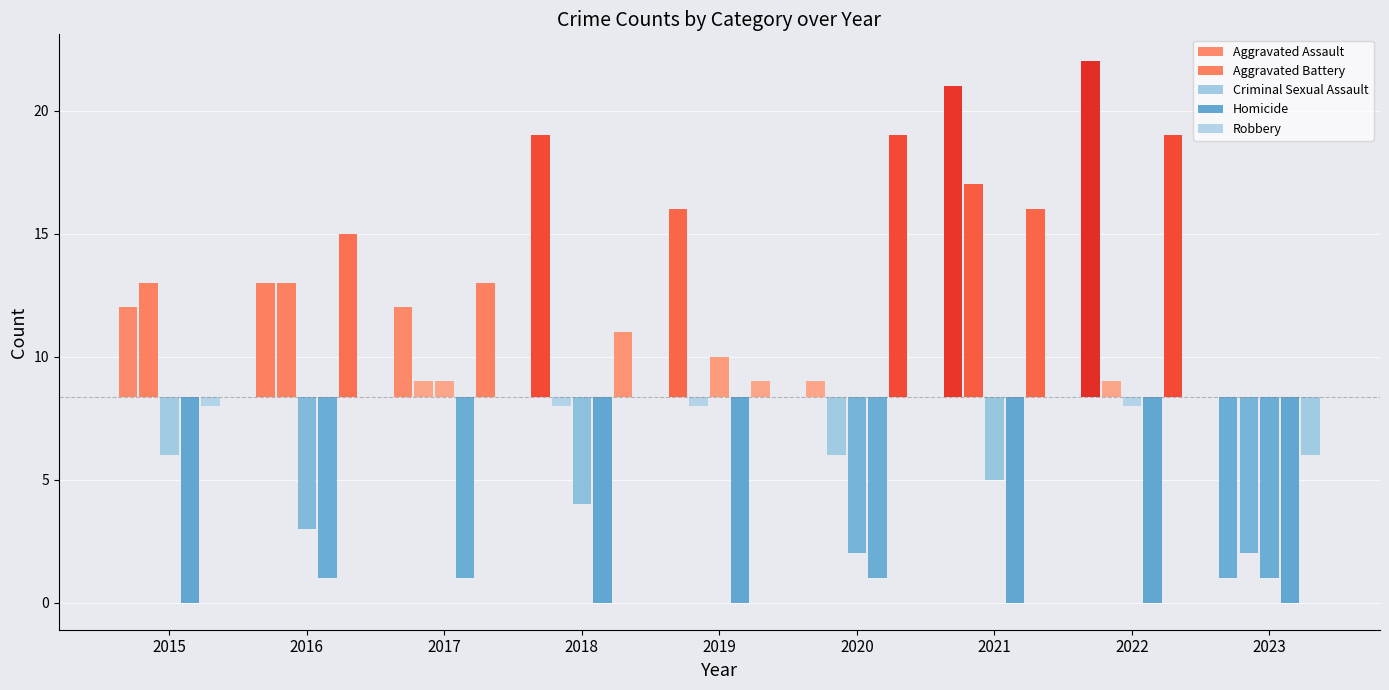

The value of Aggravated Battery at 2015 is 19. True or false?

False